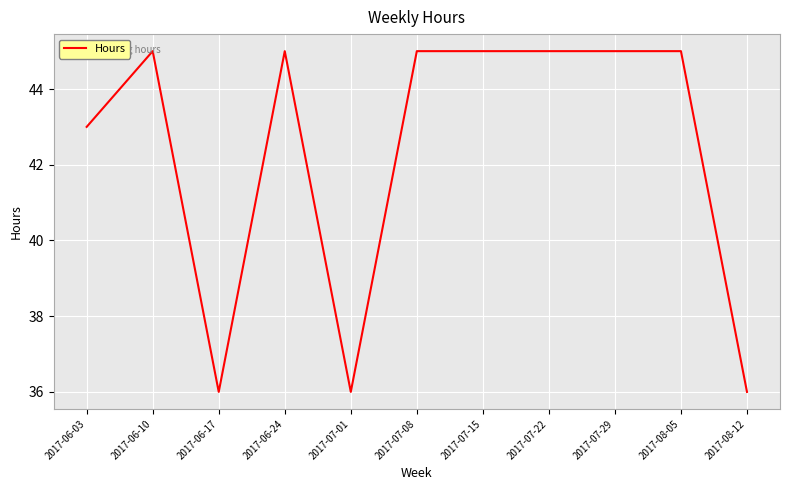

Does the chart display data point markers on the line(s)?

No